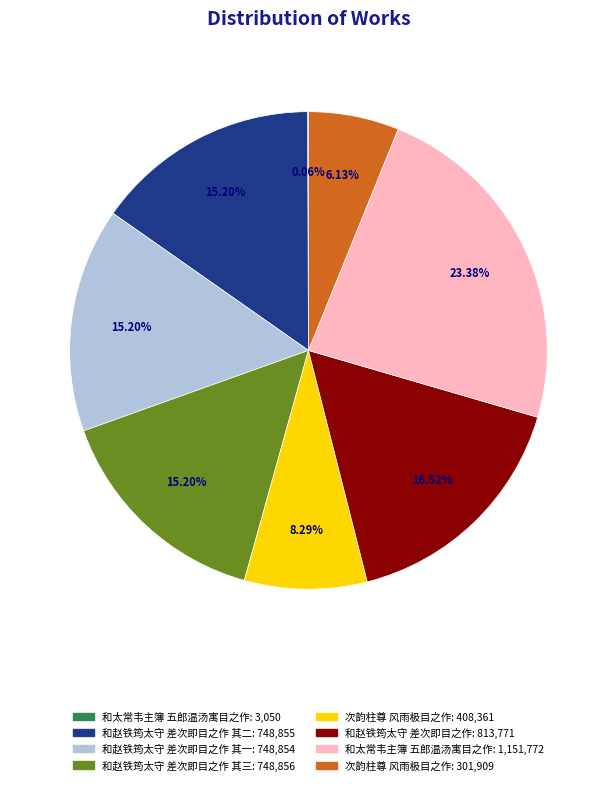

Is there any slice that represents more than half of the pie?

No